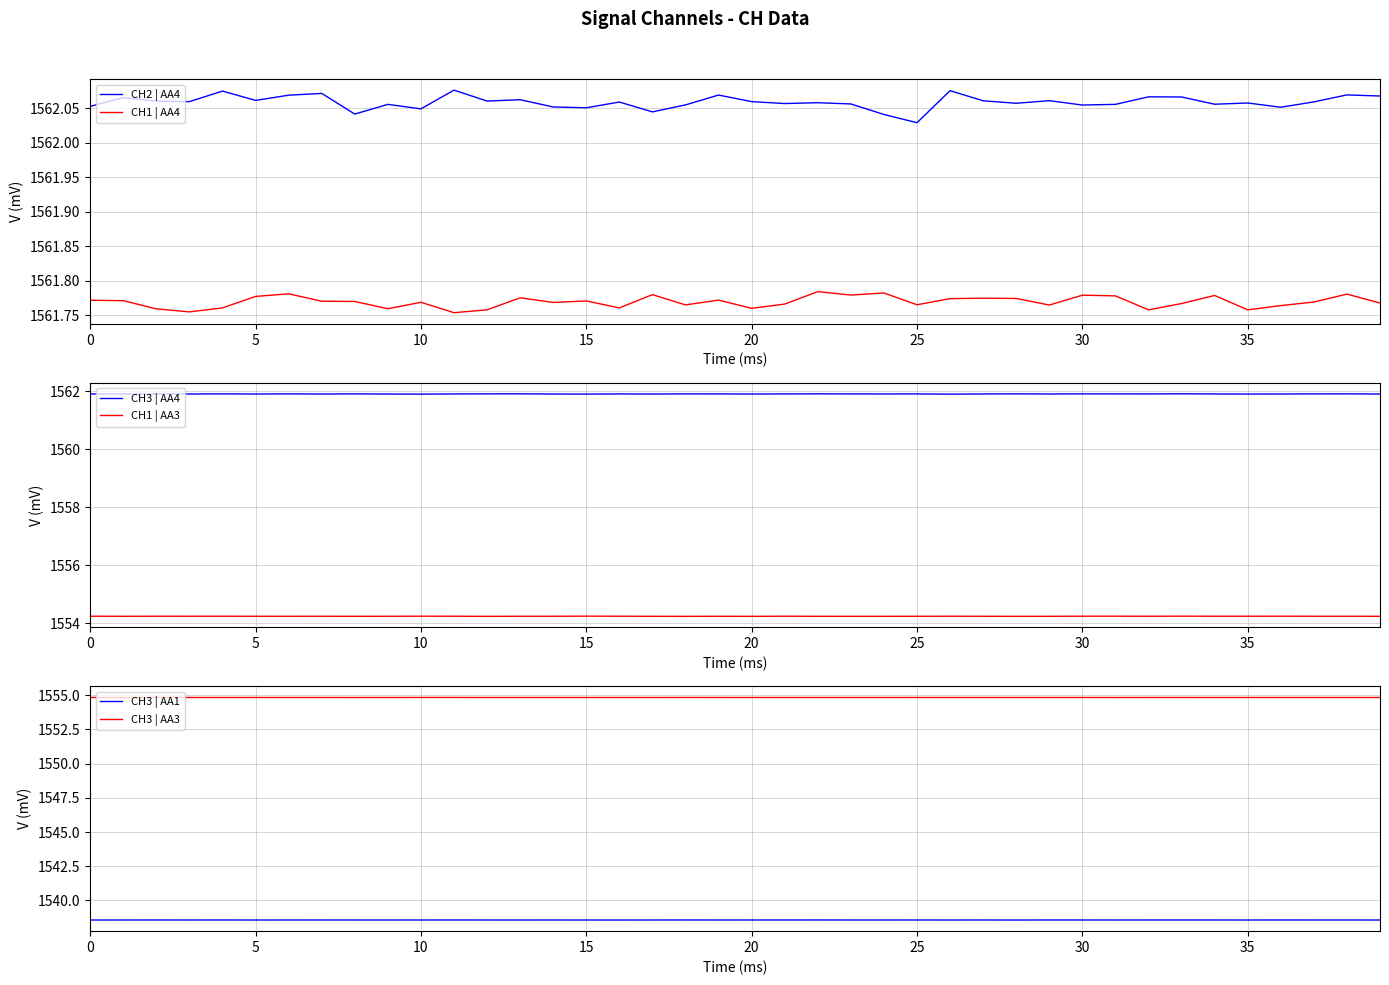

At which label does CH2 | AA4 reach its peak?

11